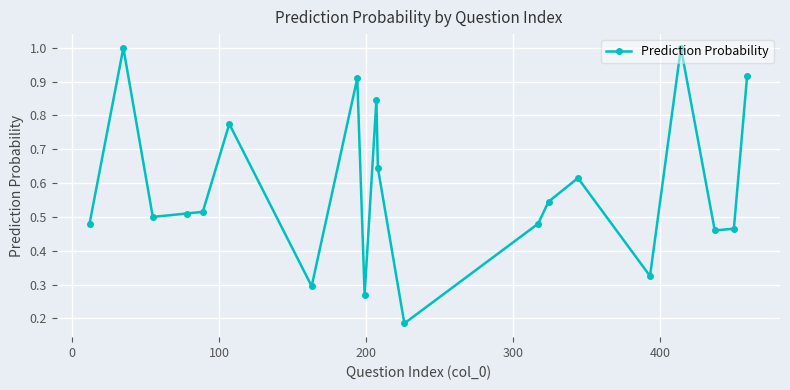

What is the sum of all values?

11.7